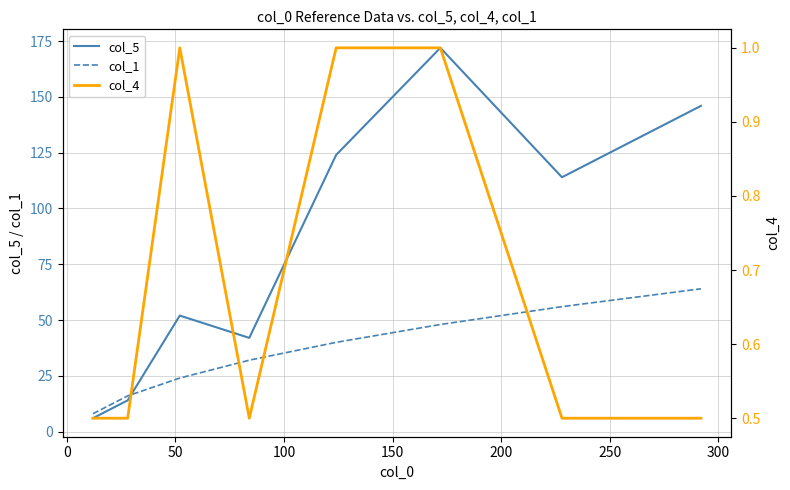

Reading left to right, extract all data points from this chart.

col_5: 6.0	14.0	52.0	42.0	124.0	172.0	114.0	146.0
col_1: 8.0	16.0	24.0	32.0	40.0	48.0	56.0	64.0
col_4: 0.5	0.5	1.0	0.5	1.0	1.0	0.5	0.5